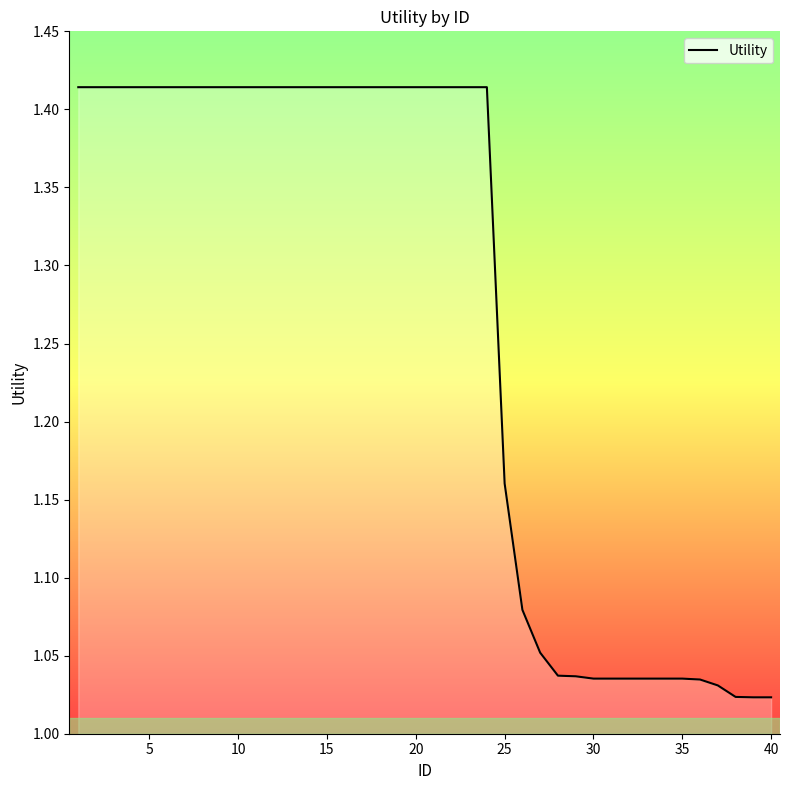

How many lines are shown in the chart?

1